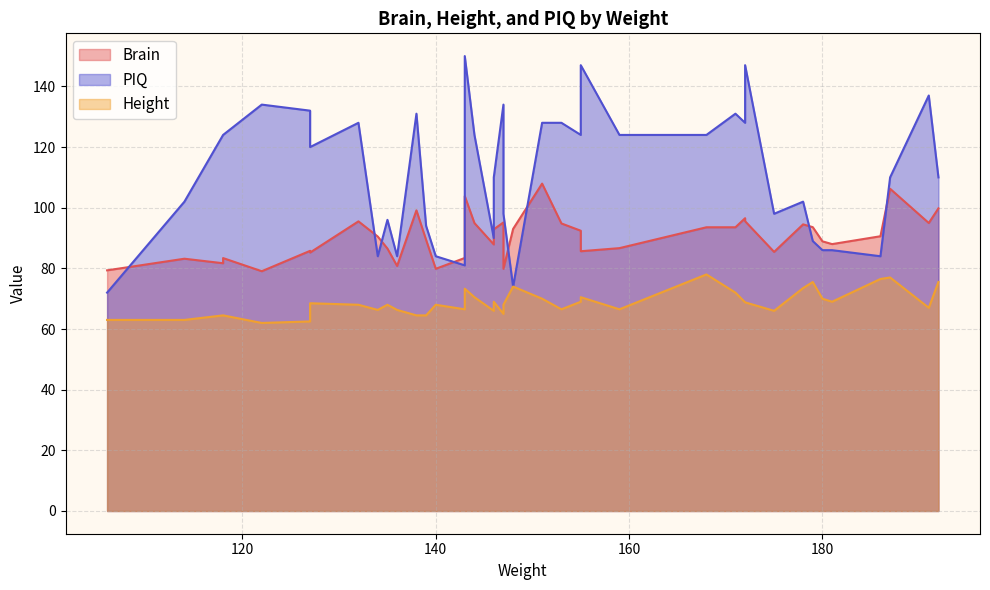

What is the sum of the Height values at 11 and 7?

135.3